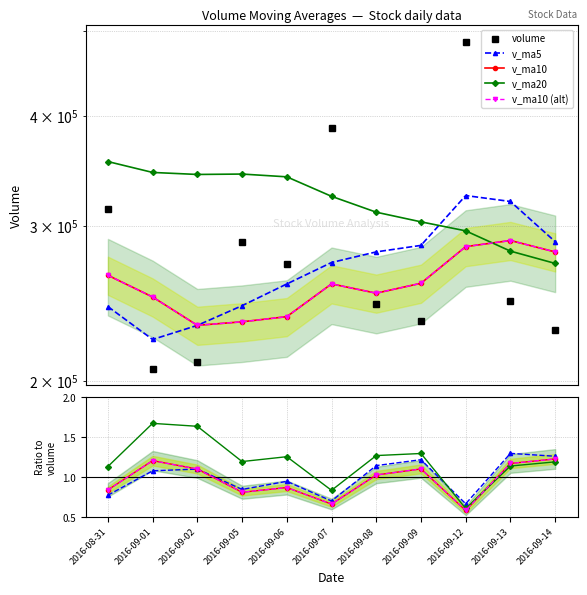

What is the difference between the v_ma20 values at 2016-09-12 and 2016-09-01?

48969.2